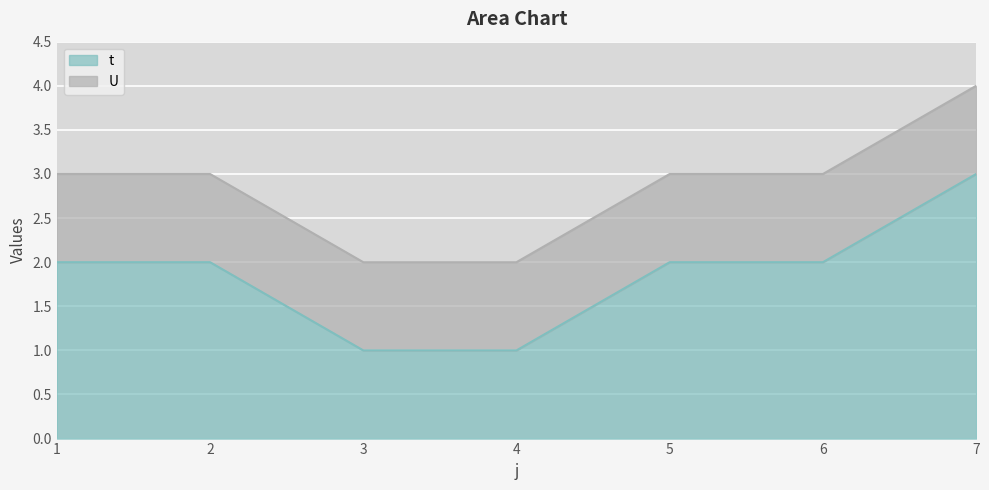

List the labels in order of value, largest first.

7, 1, 2, 5, 6, 3, 4